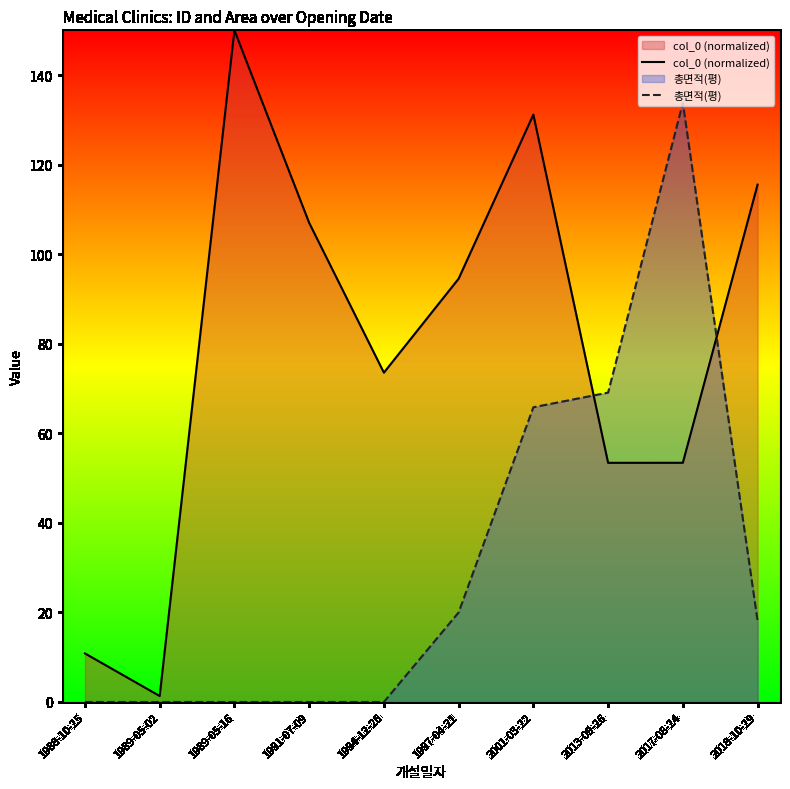

At which label does col_0 (normalized) reach its minimum?

1989-05-02